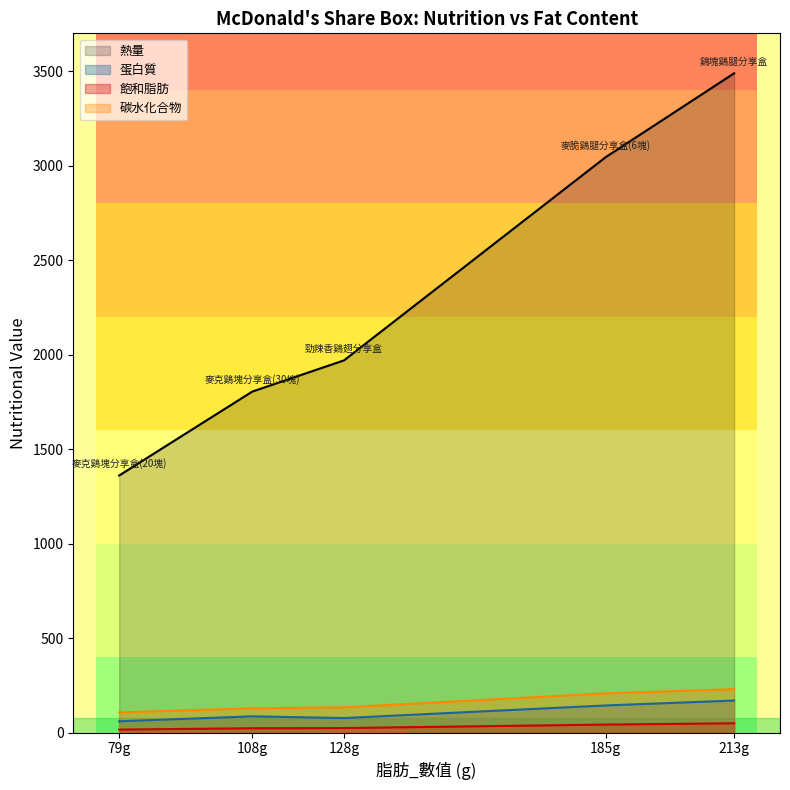

True or false: 熱量 and 飽和脂肪 intersect in this chart.

False